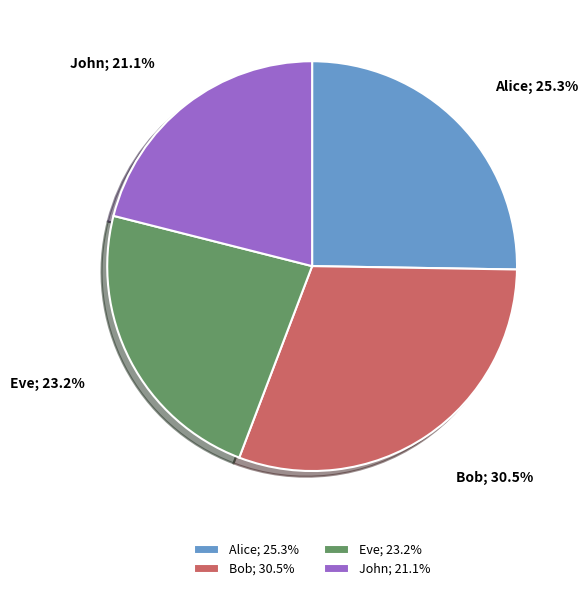

Does John account for over 50% of the chart?

No